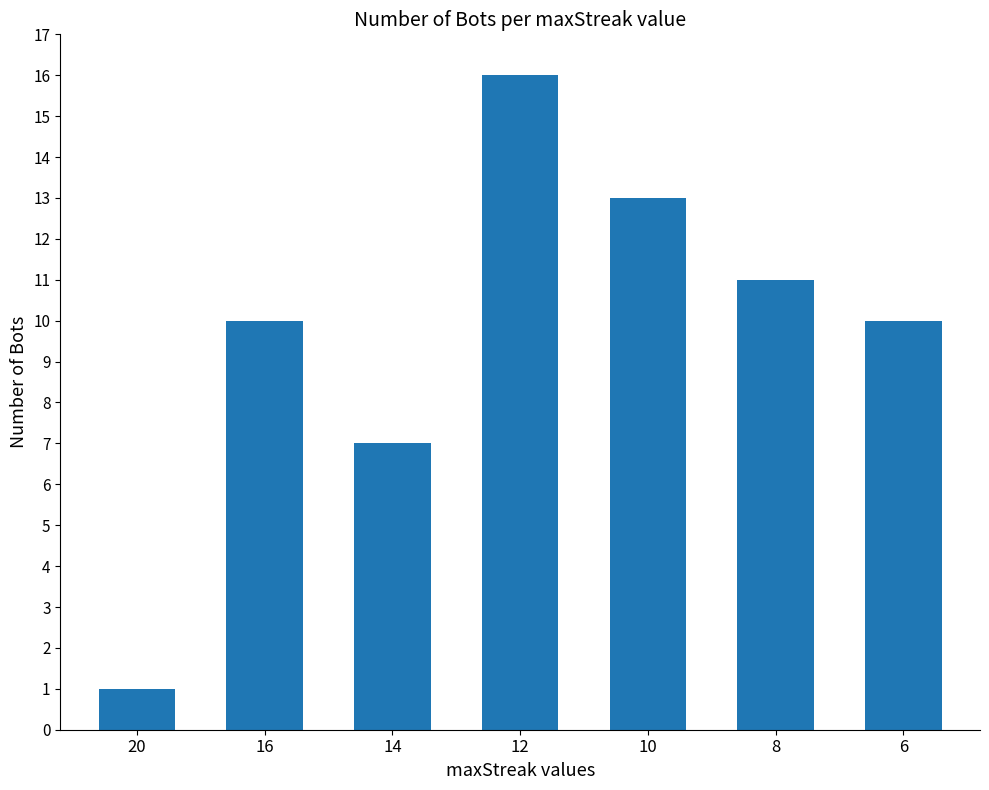

The value at 20 is 1. True or false?

True